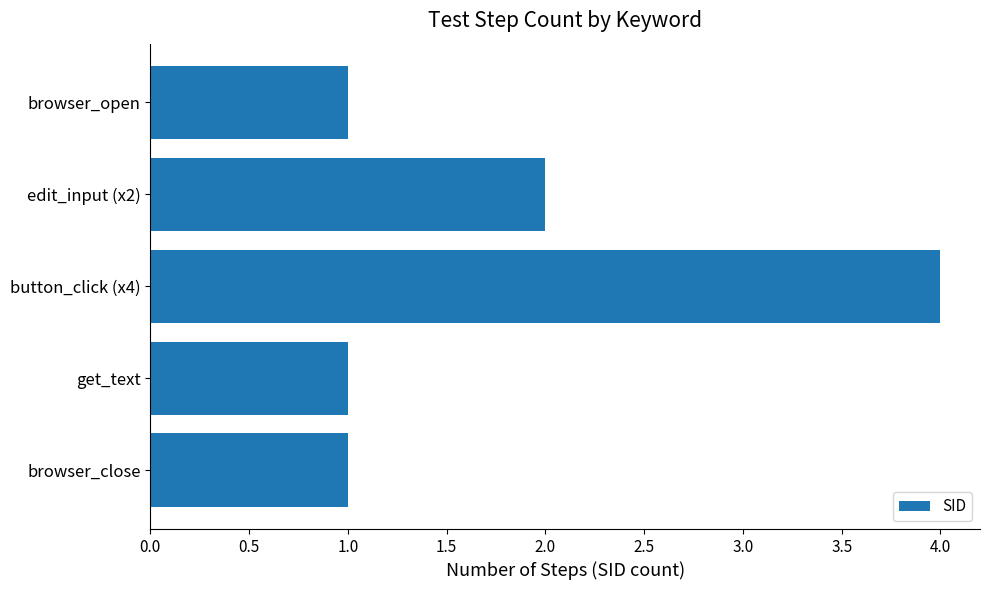

How many series are shown in this chart?

1